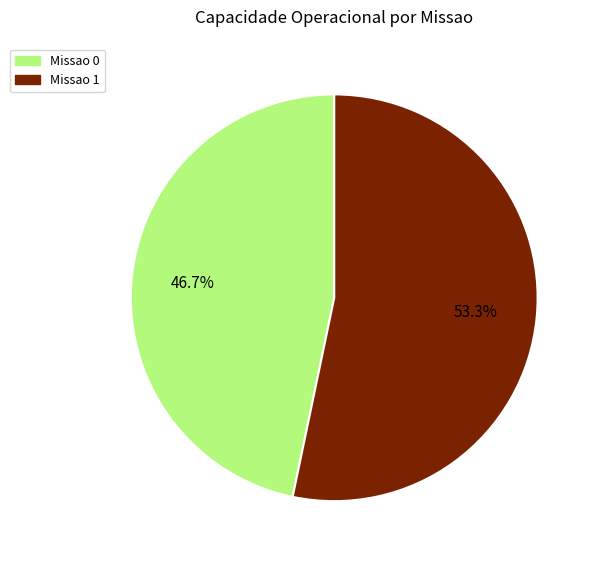

To the nearest percent, what is the difference between the largest and smallest slice percentages?

7%